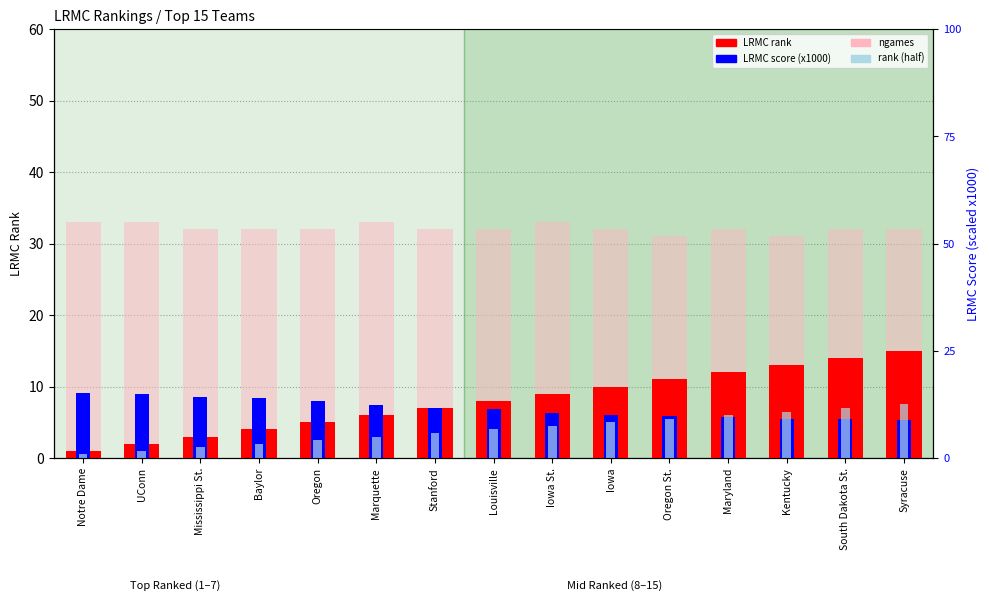

What is the value of the LRMC rank bar at the 12th from the left?

12.0